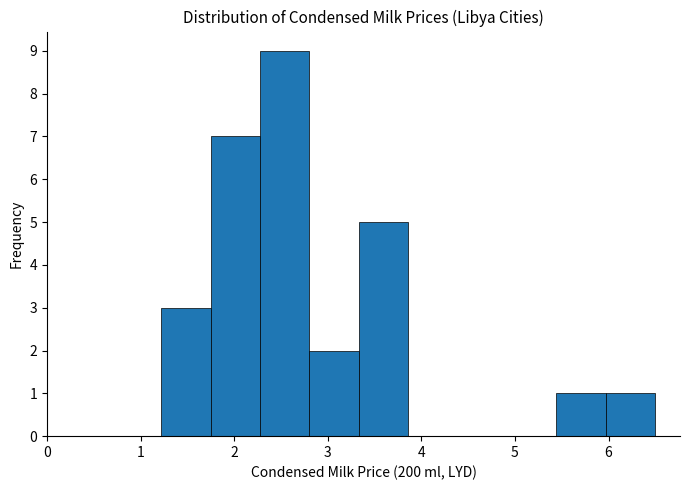

Reading left to right, transcribe this chart: for each bar, give the range it covers on the x-axis and its height. Neither the bar edges nor the heights are printed on the chart, so give them approximately, as read against the axes.

1.2 to 1.7: 3
1.7 to 2.3: 7
2.3 to 2.8: 9
2.8 to 3.3: 2
3.3 to 3.9: 5
3.9 to 4.4: 0
4.4 to 4.9: 0
4.9 to 5.4: 0
5.4 to 6.0: 1
6.0 to 6.5: 1